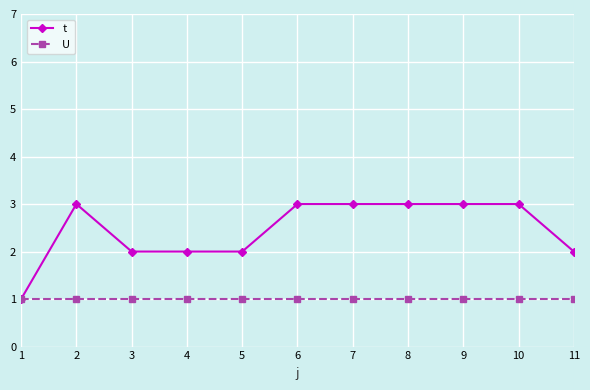

What is the maximum value for t?

3